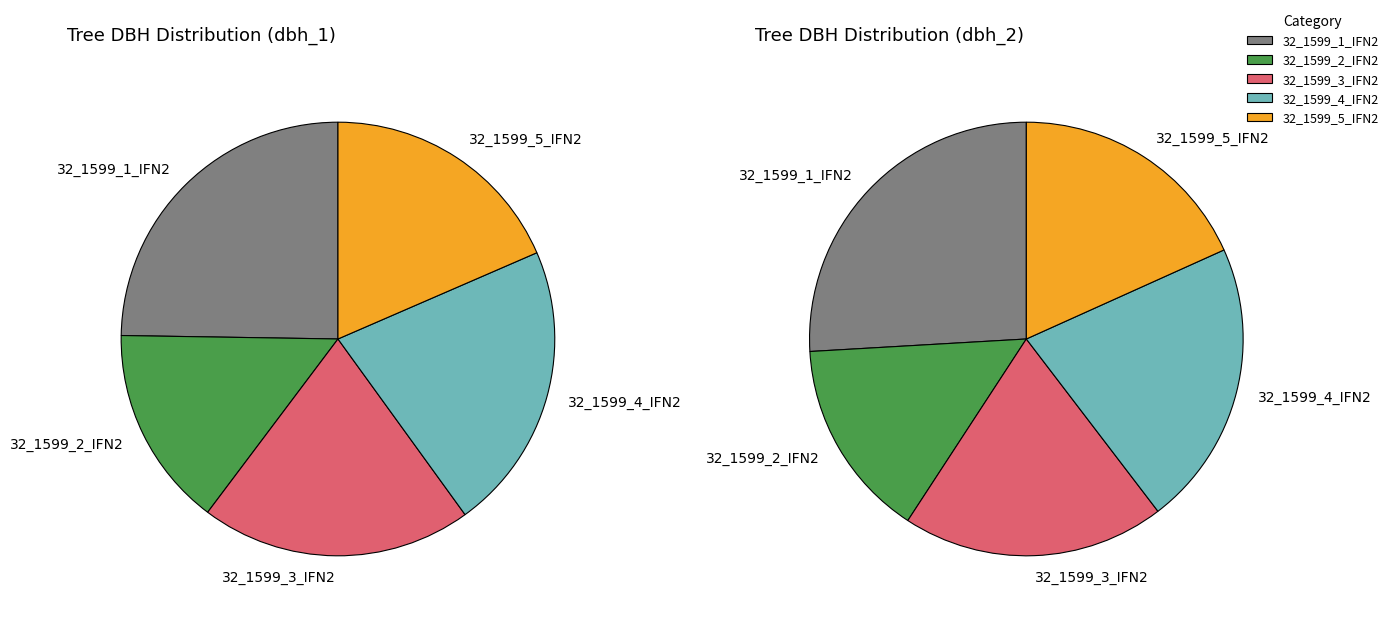

To the nearest percent, what is the difference between the 32_1599_5_IFN2 and 32_1599_3_IFN2 slice percentages?

2%